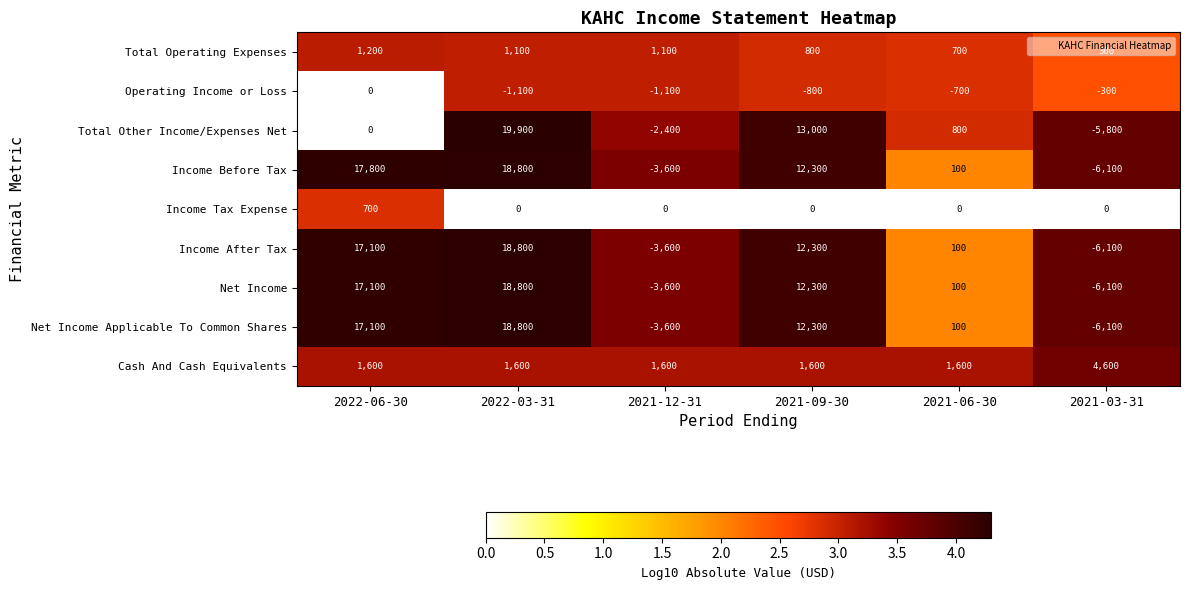

Rank the categories by Income Before Tax value from highest to lowest.

2022-03-31, 2022-06-30, 2021-09-30, 2021-06-30, 2021-12-31, 2021-03-31